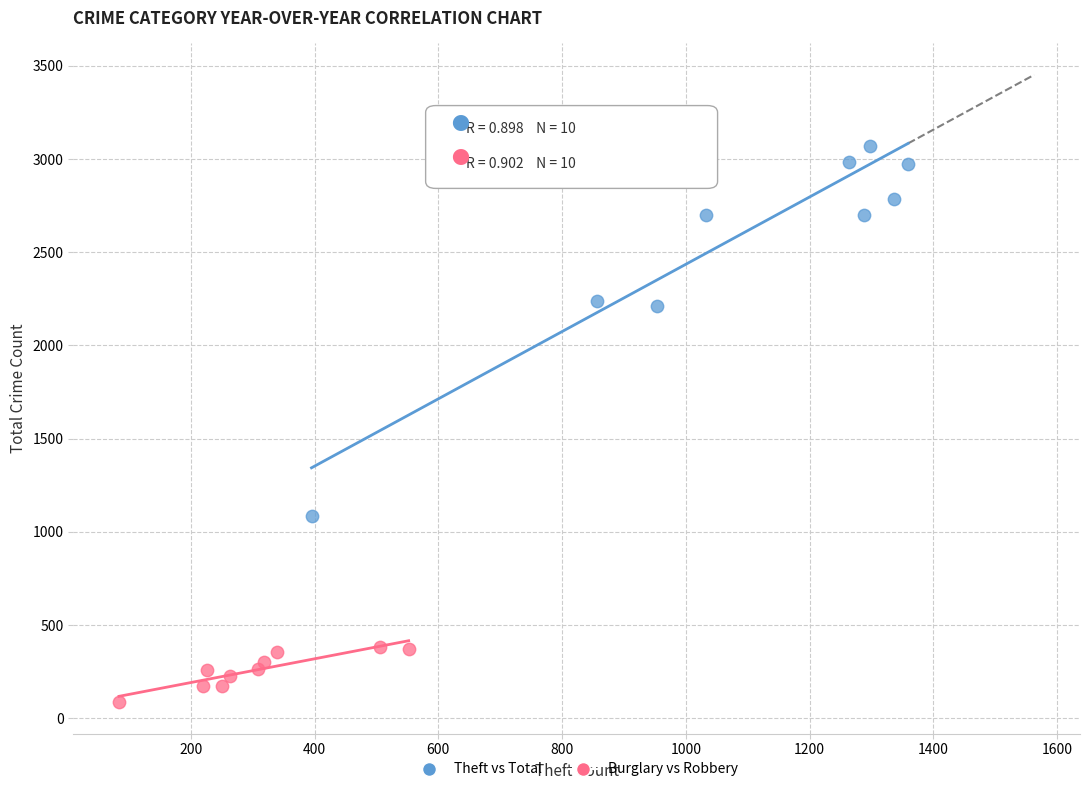

Which series has the widest spread of Y values?

Theft vs Total